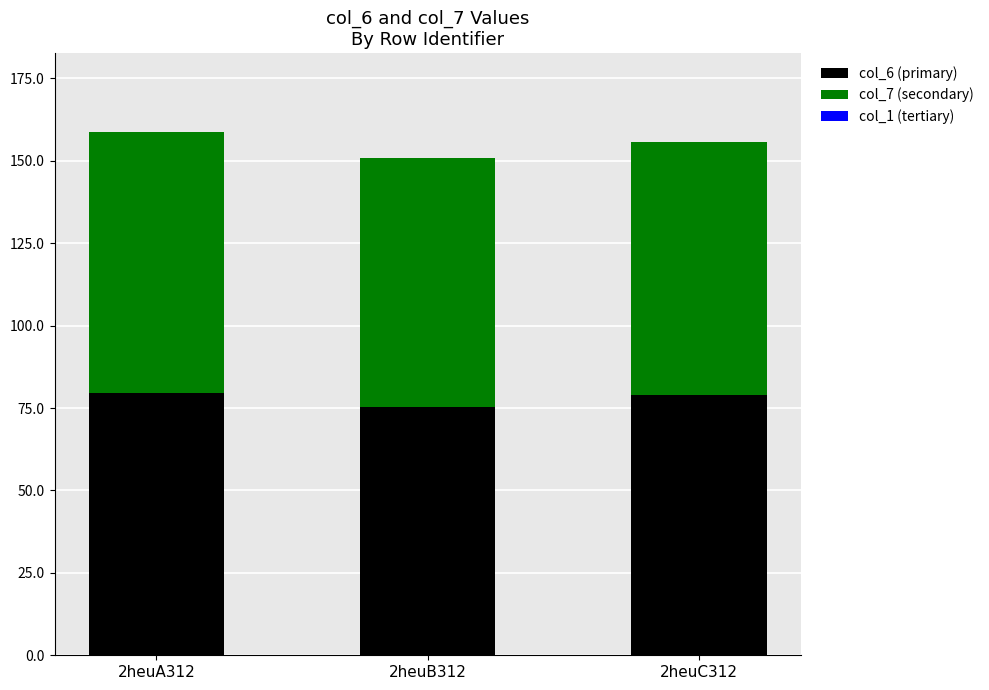

Is it true that col_6 (primary) equals 39.2 at 2heuC312?

False